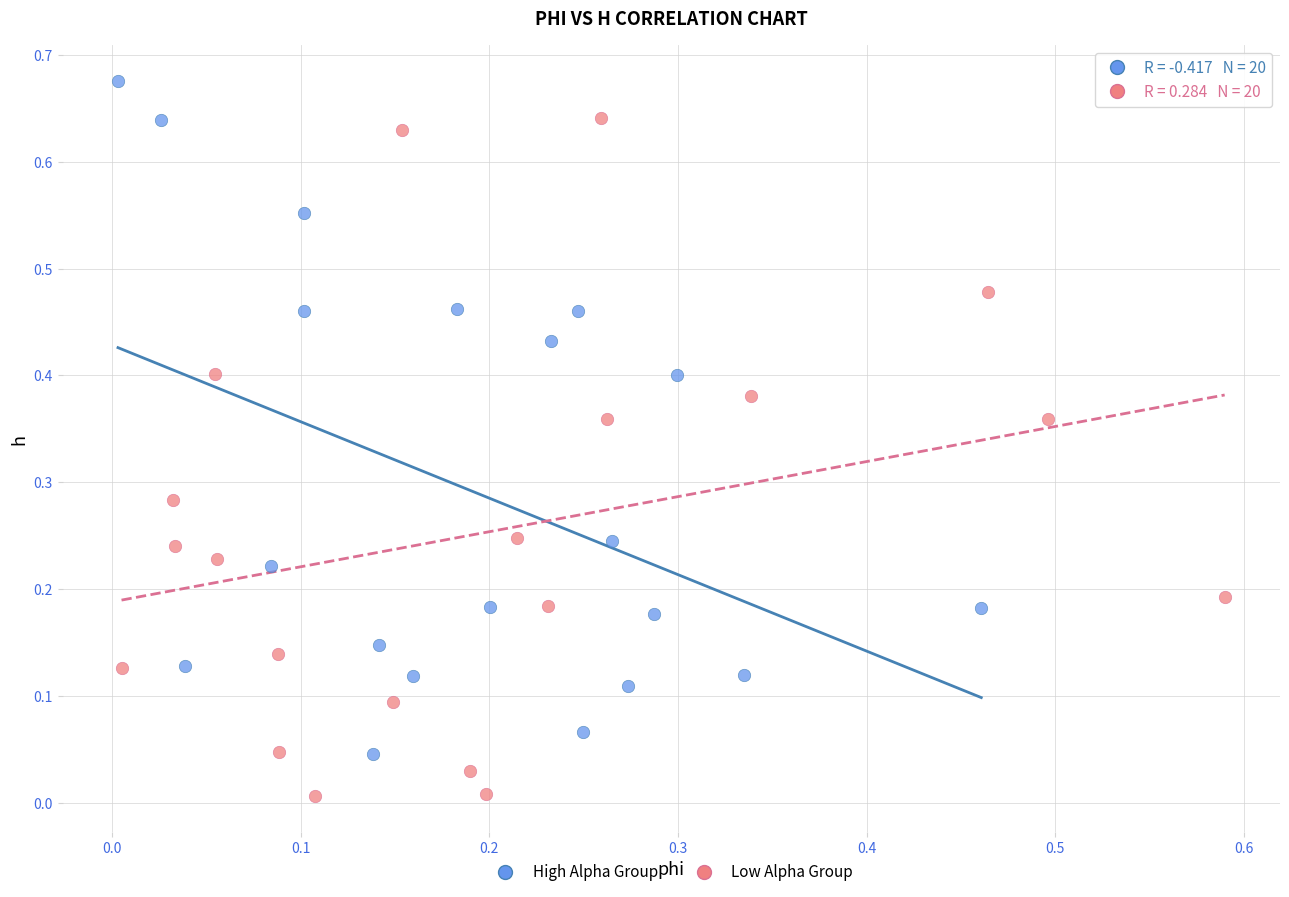

Which series contains the highest Y value?

High Alpha Group